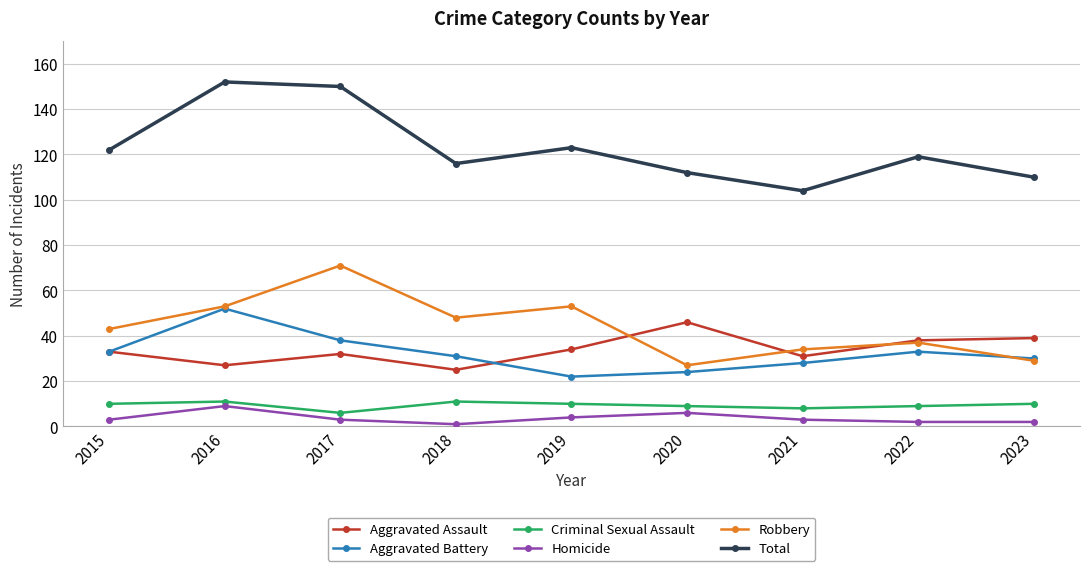

What is the spread (max minus min) of values at 2017?

147